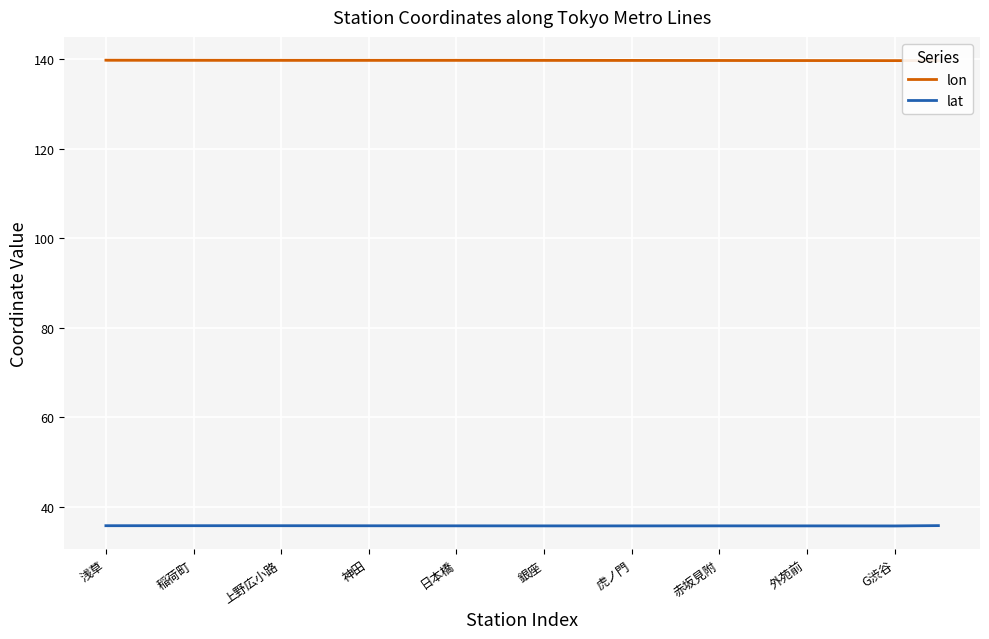

What is the lowest value of the lat series?

35.7